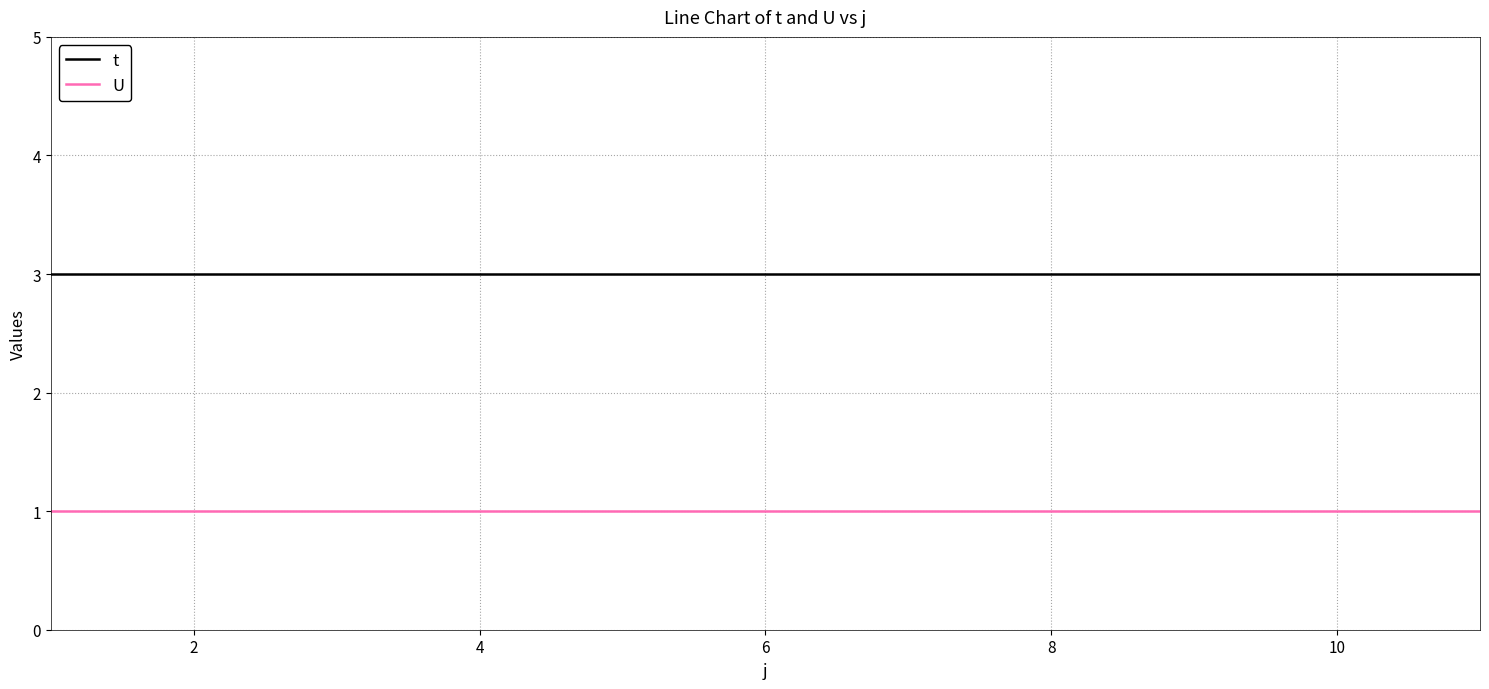

True or false: U and t cross at least once.

False